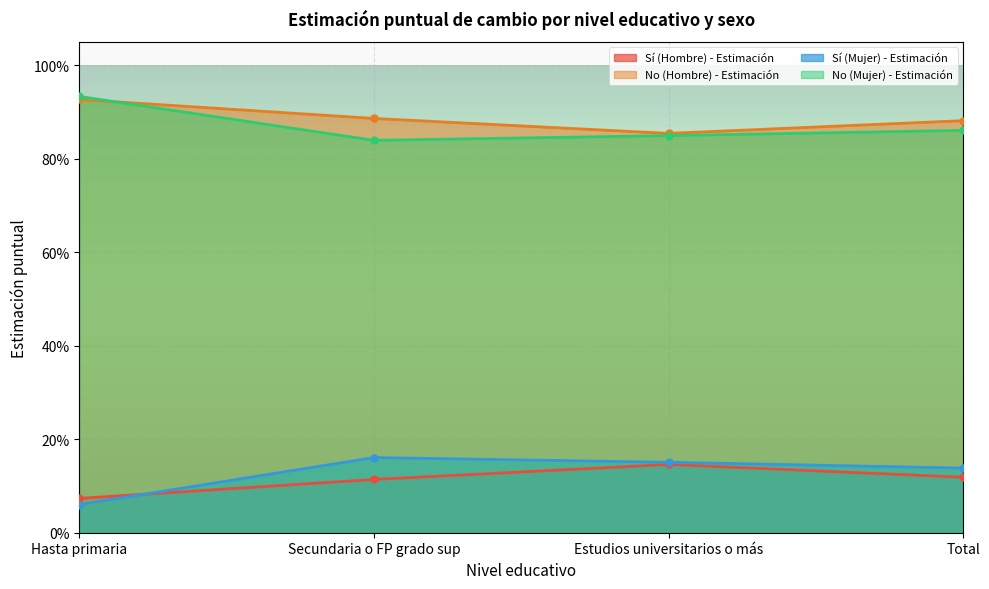

What is the highest value of the Sí (Hombre) - Estimación series?

0.1